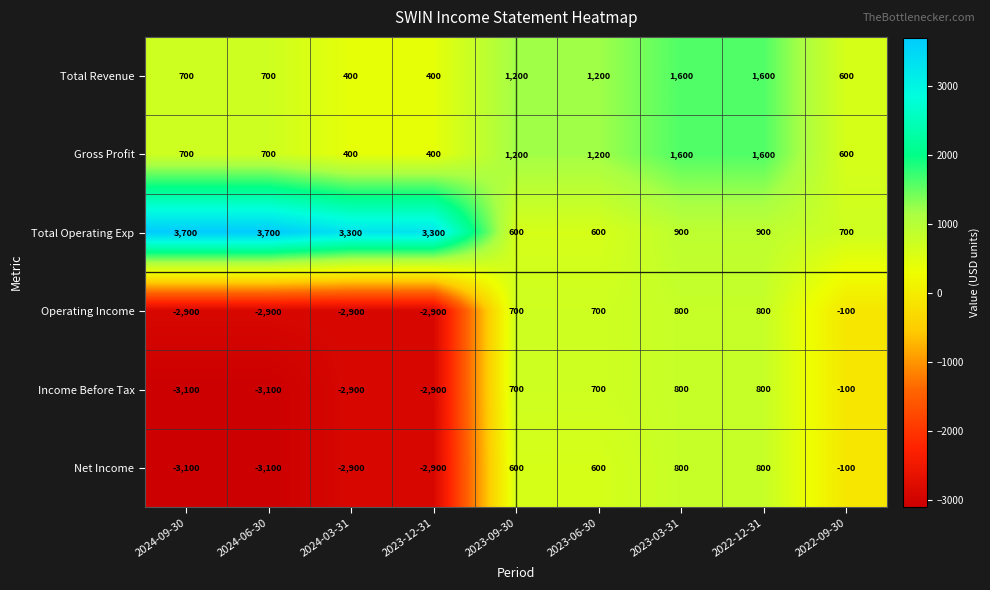

What is the total value across all series at 2022-09-30?

1600